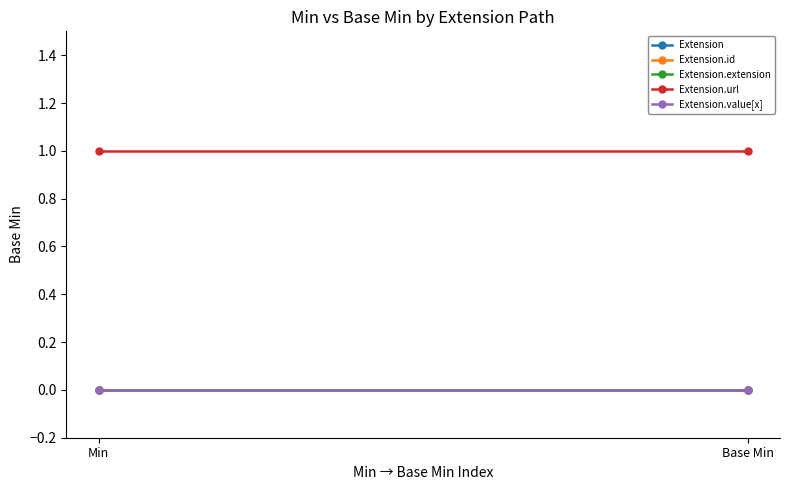

What position from the right is Min?

2